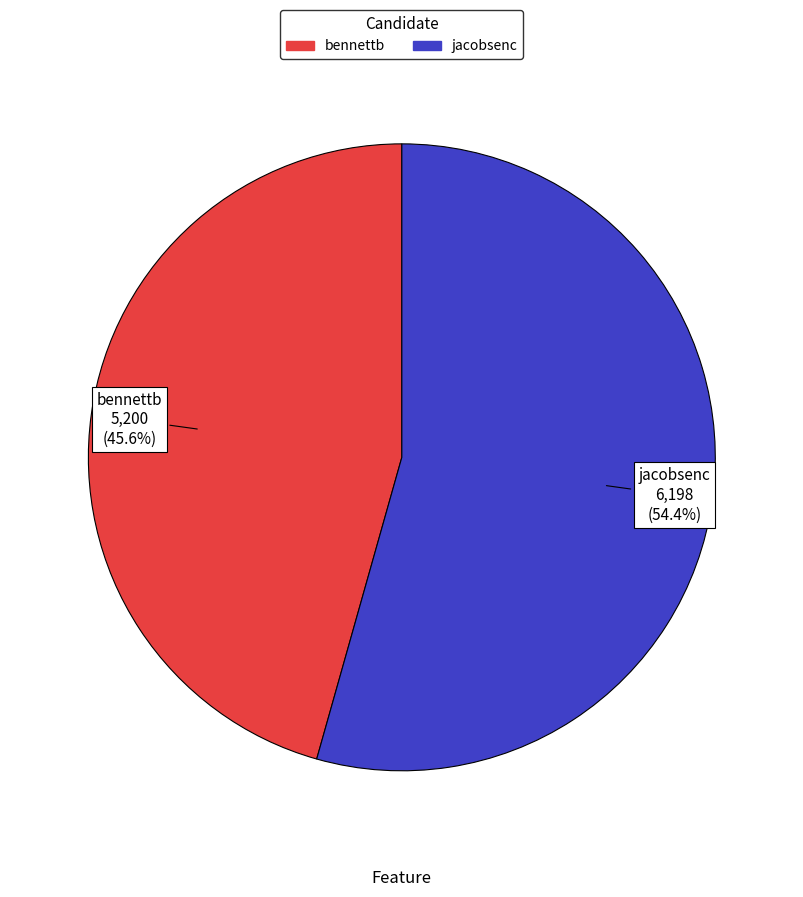

Rank the categories by value from lowest to highest.

bennettb, jacobsenc